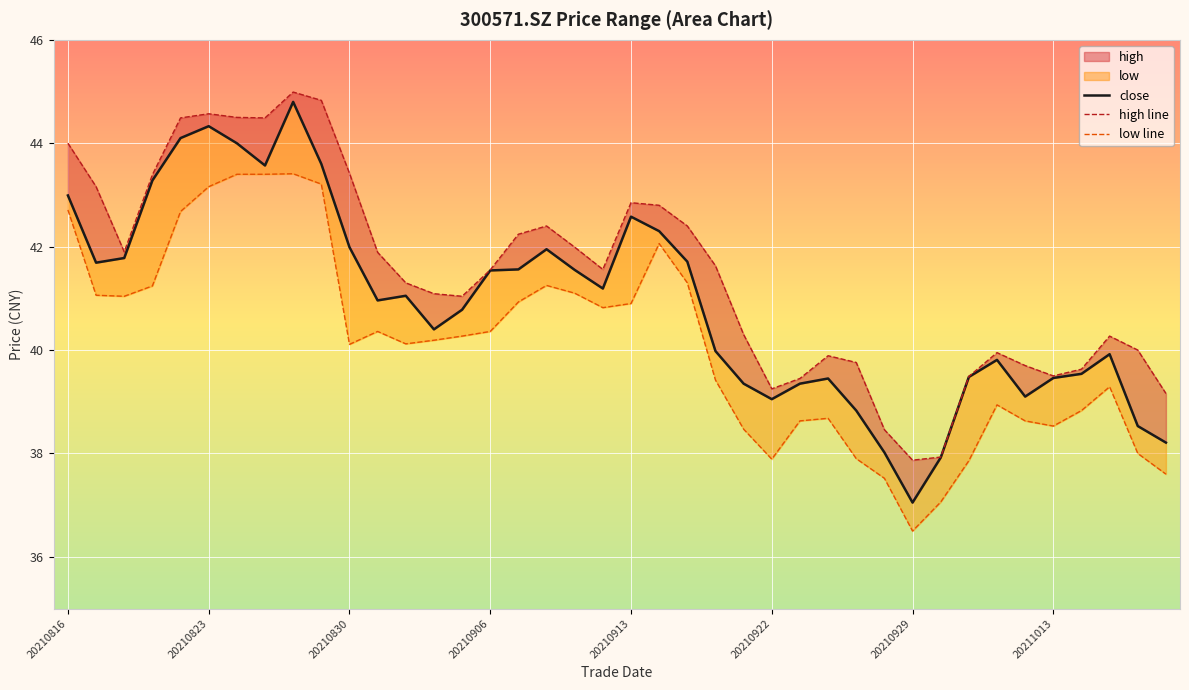

Read the close value at 23.

40.0